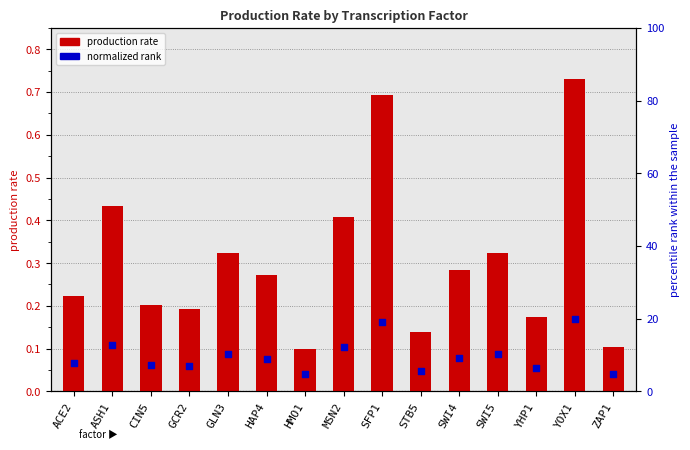

Which series reaches the minimum Y coordinate?

normalized_rank